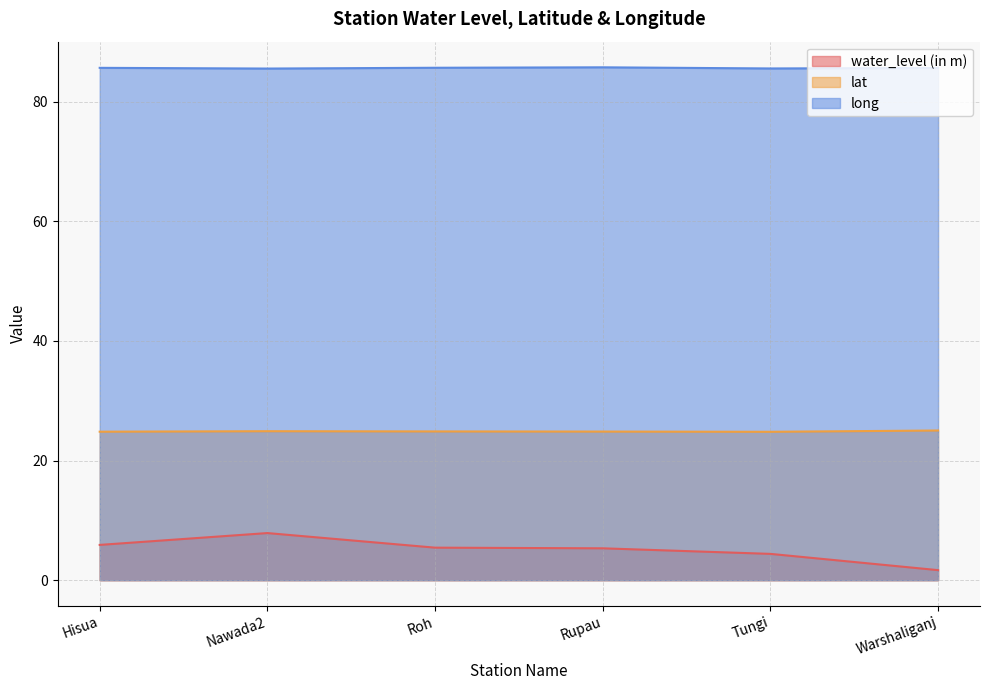

The value of long at Hisua is 85.7. True or false?

True